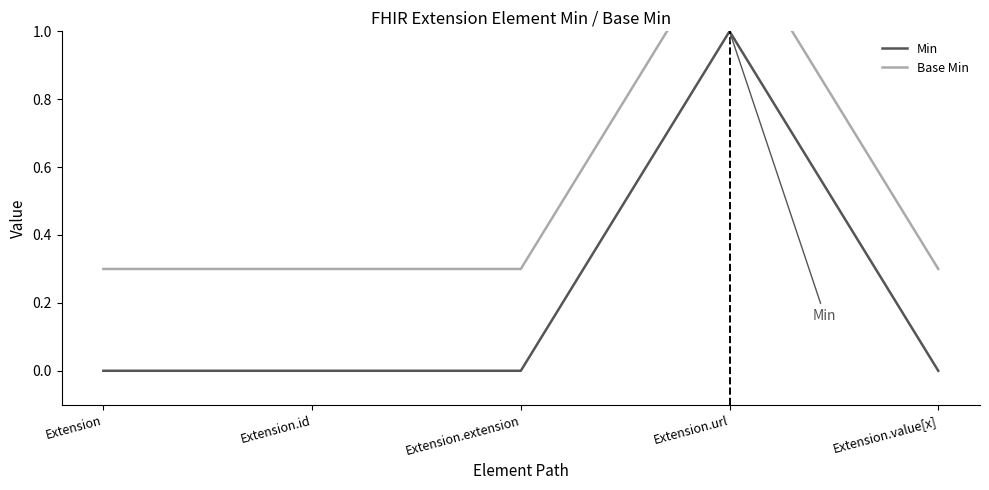

Which has a higher value, Extension.value[x] or Extension.extension?

Extension.value[x]